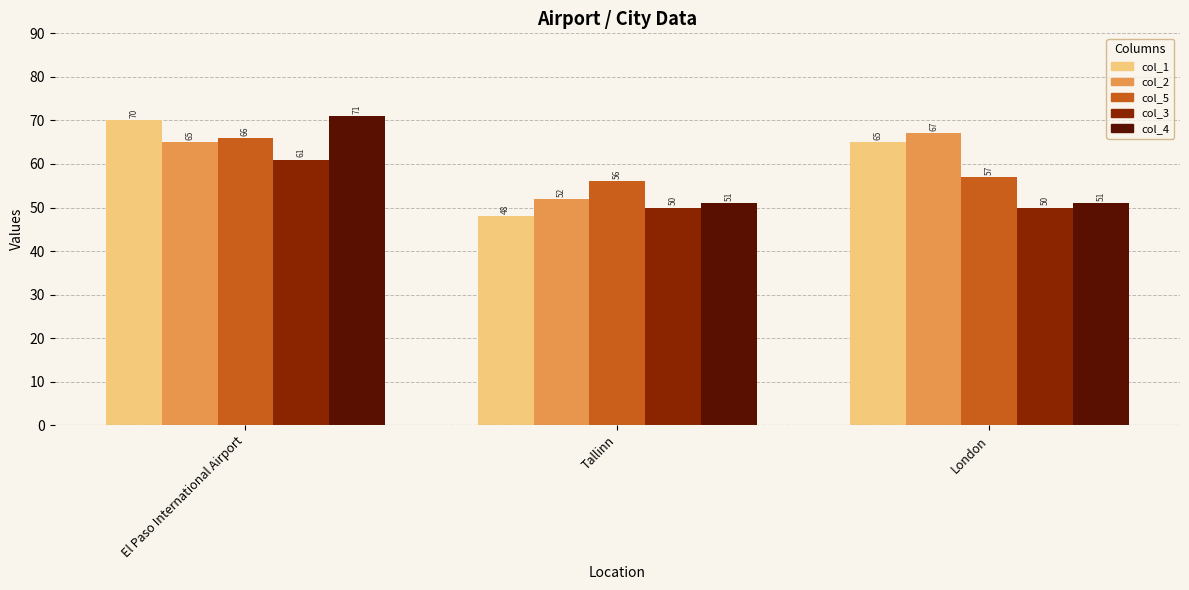

What is the highest value of the col_5 series?

66